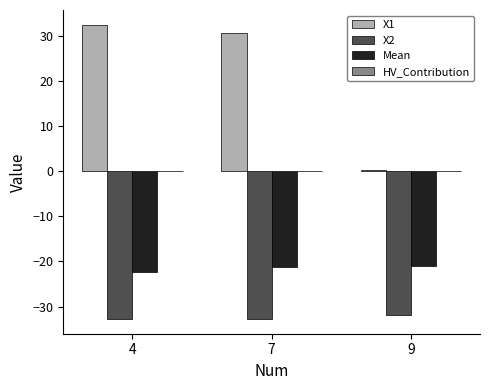

What is the maximum value shown in the chart?

32.5